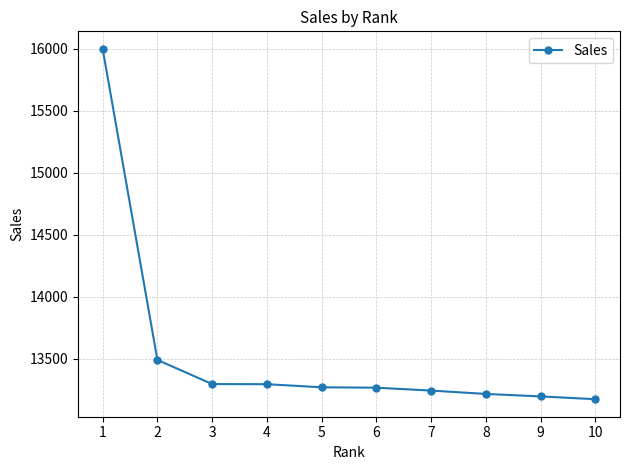

What is the ratio of the value at 9 to the value at 1?

0.8